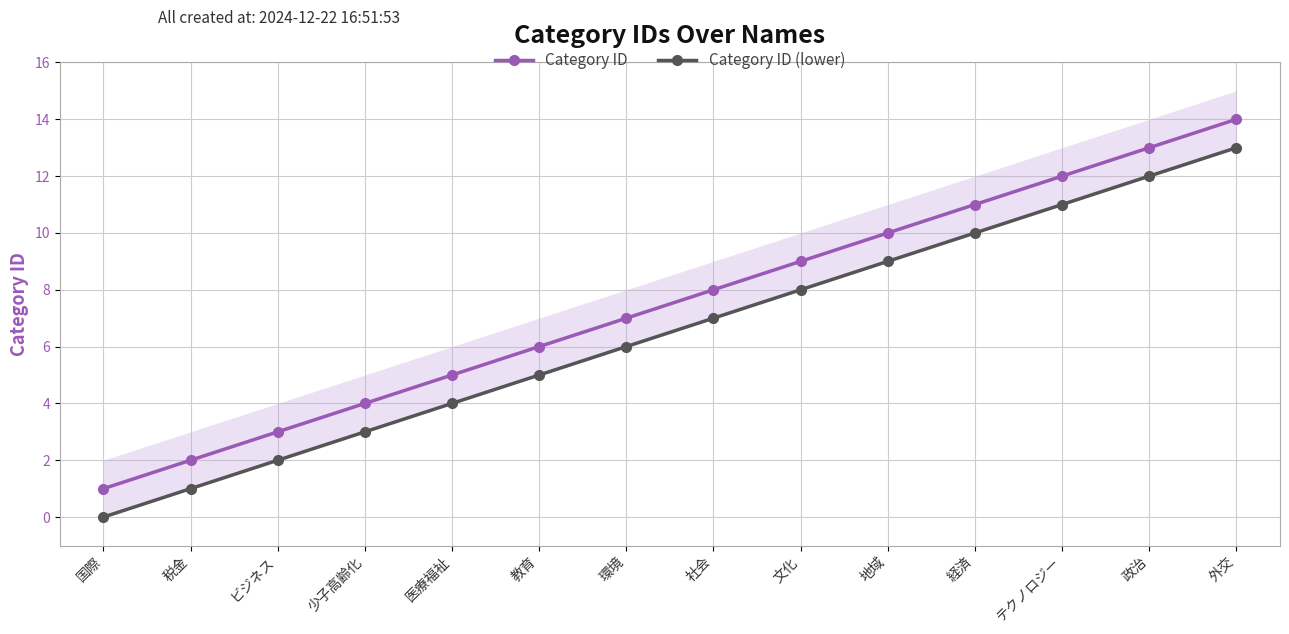

What is the average value of the Category ID series?

8